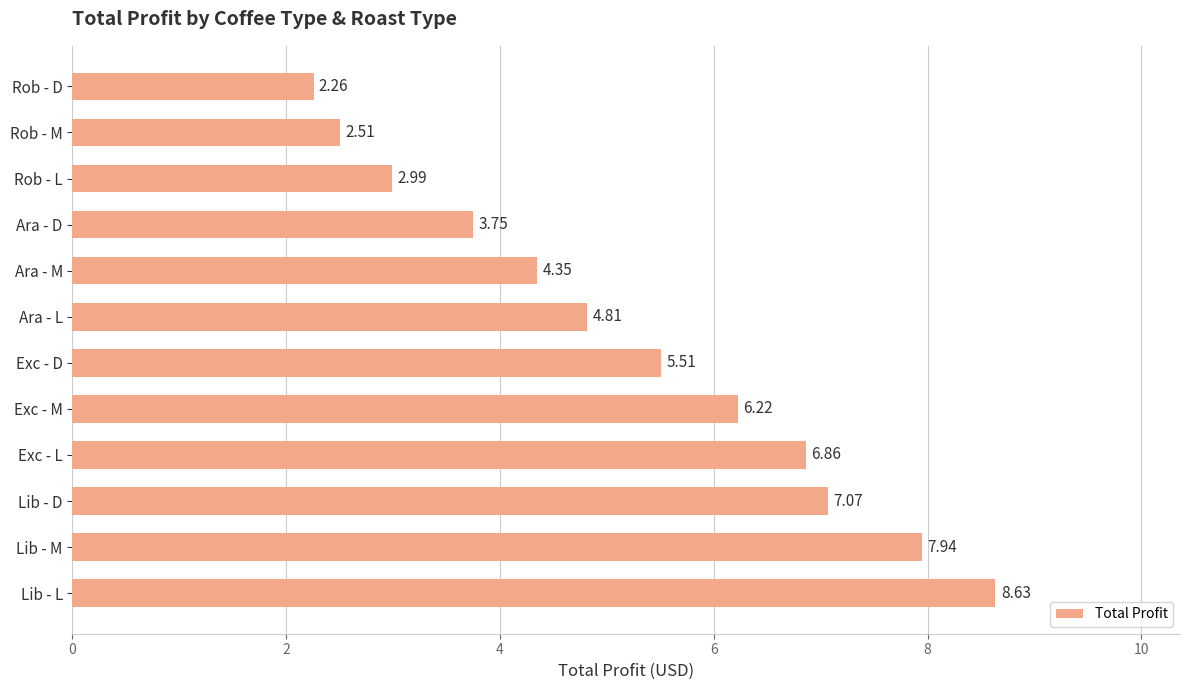

Which has a higher value, Exc - L or Ara - D?

Exc - L